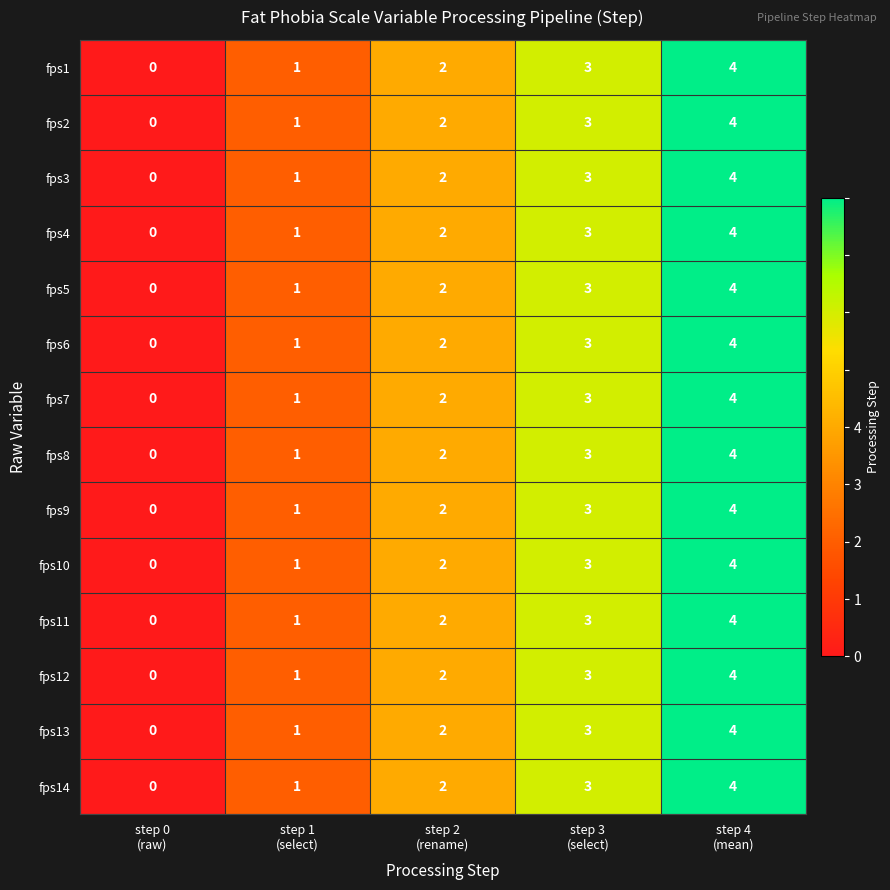

What is the highest value of the fps4 series?

4